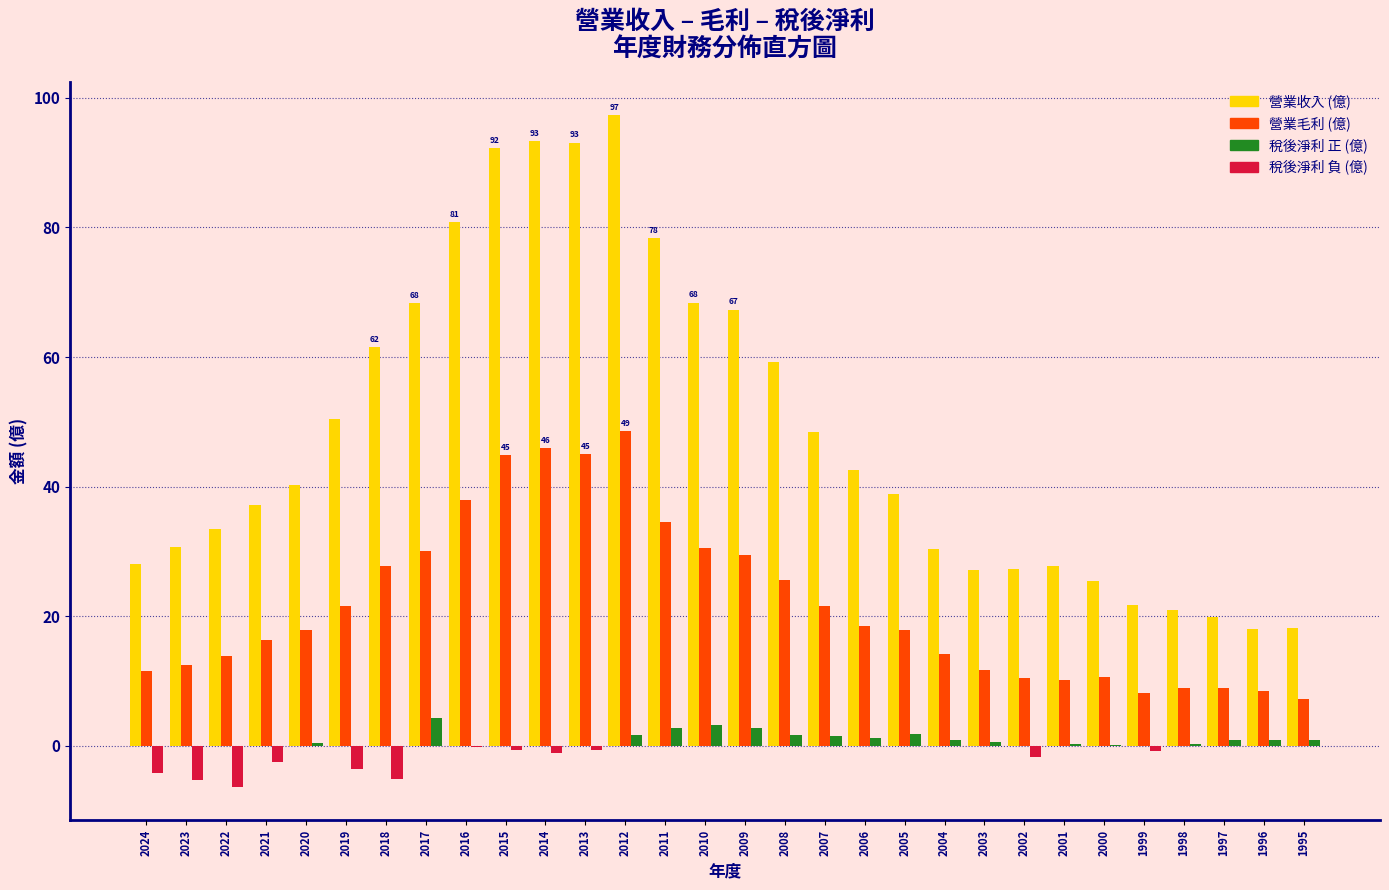

At which category is the sum across all series the highest?

2012